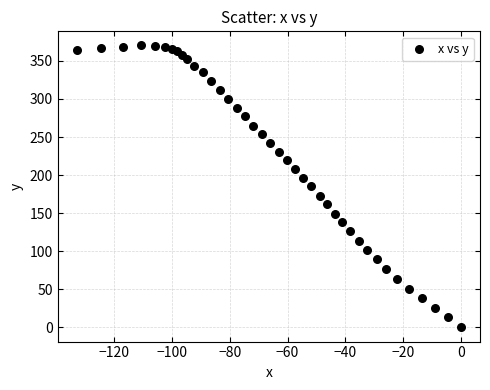

What is the range of X values (max minus min)?

133.0